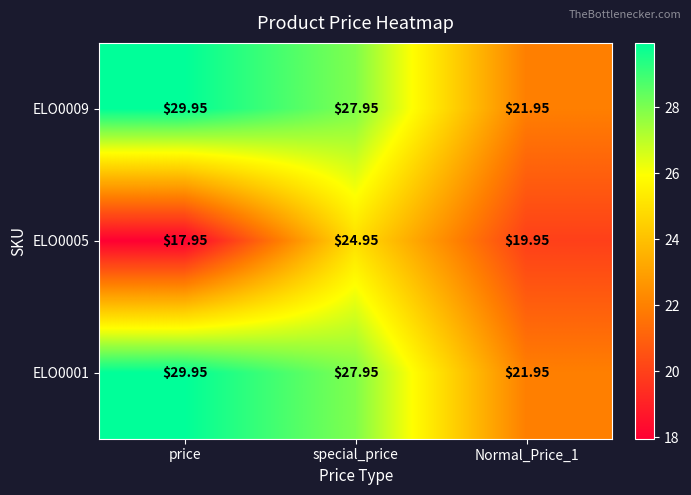

How many distinct data groups are displayed?

3